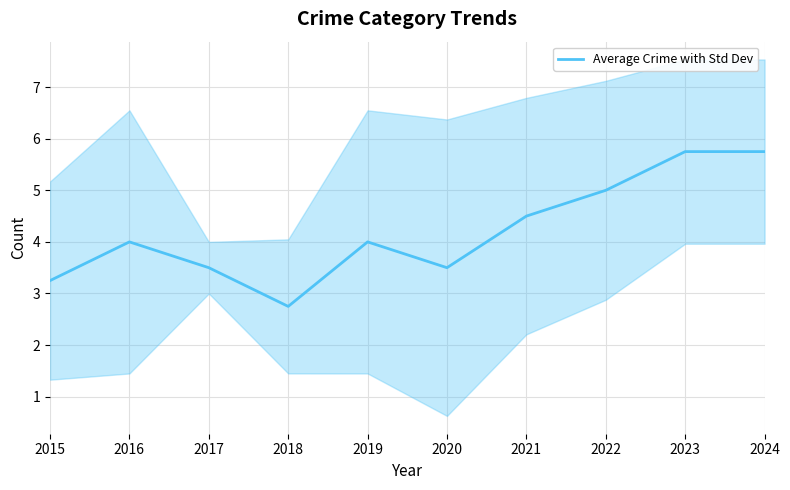

Between 2018 and 2021, which is larger?

2021